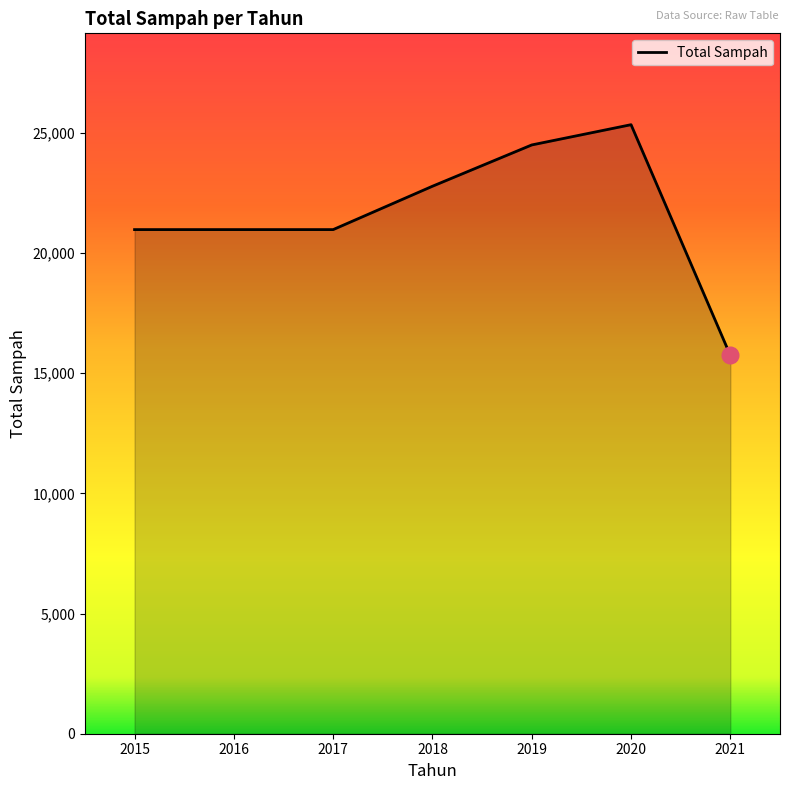

At which category does the chart reach its minimum across all series?

2021